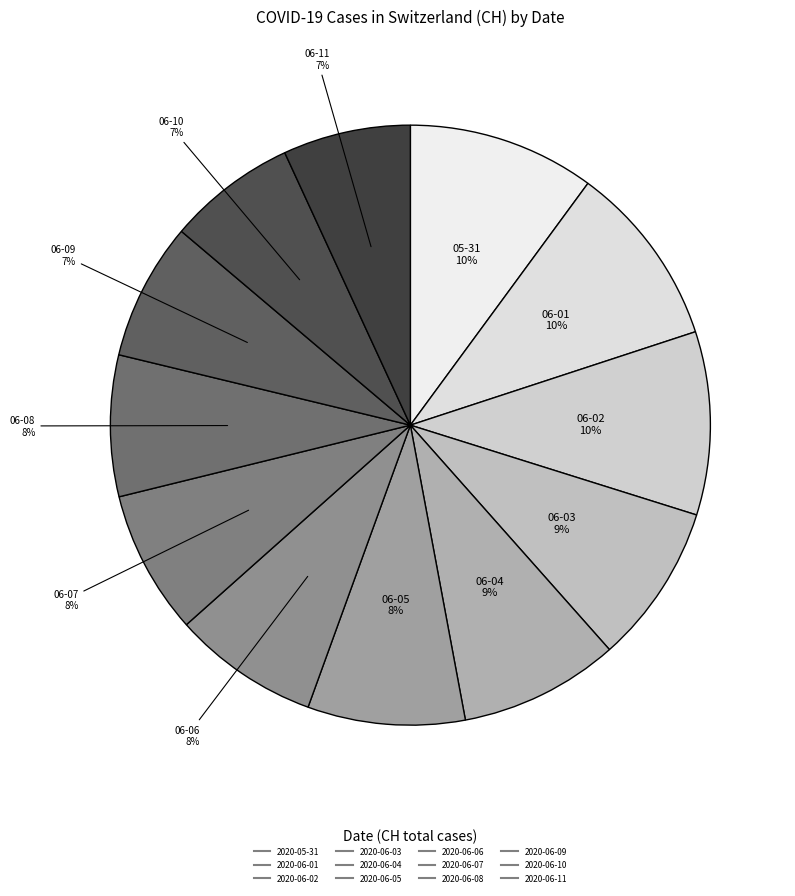

Does 2020-06-11 represent more than half of the total?

No